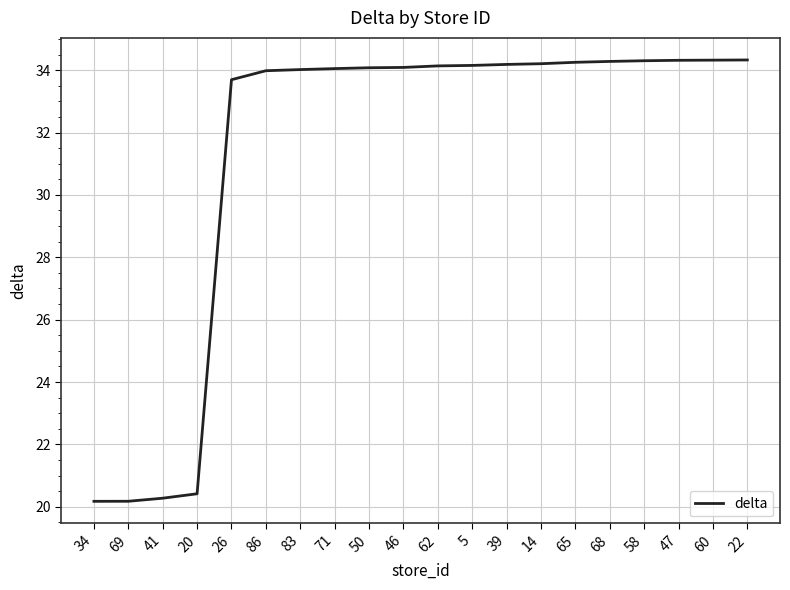

What position from the right is 68?

5